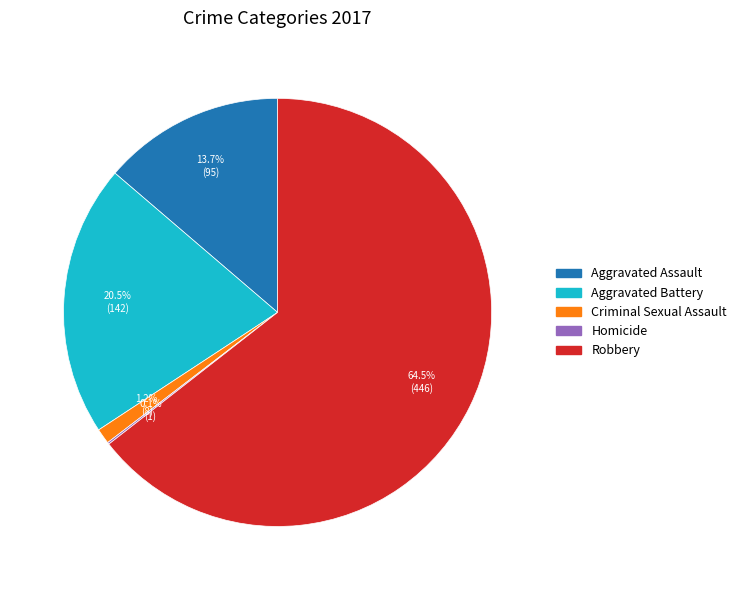

Is there a majority slice in this chart?

Yes